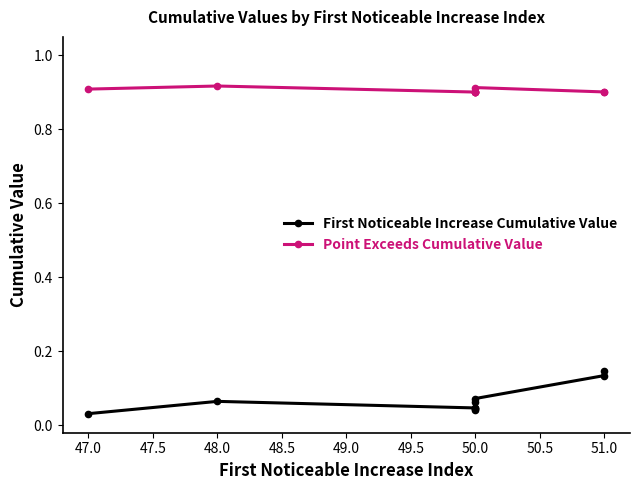

Is the value of First Noticeable Increase Cumulative Value at 50.0 greater than the value of Point Exceeds Cumulative Value at 50.0?

No